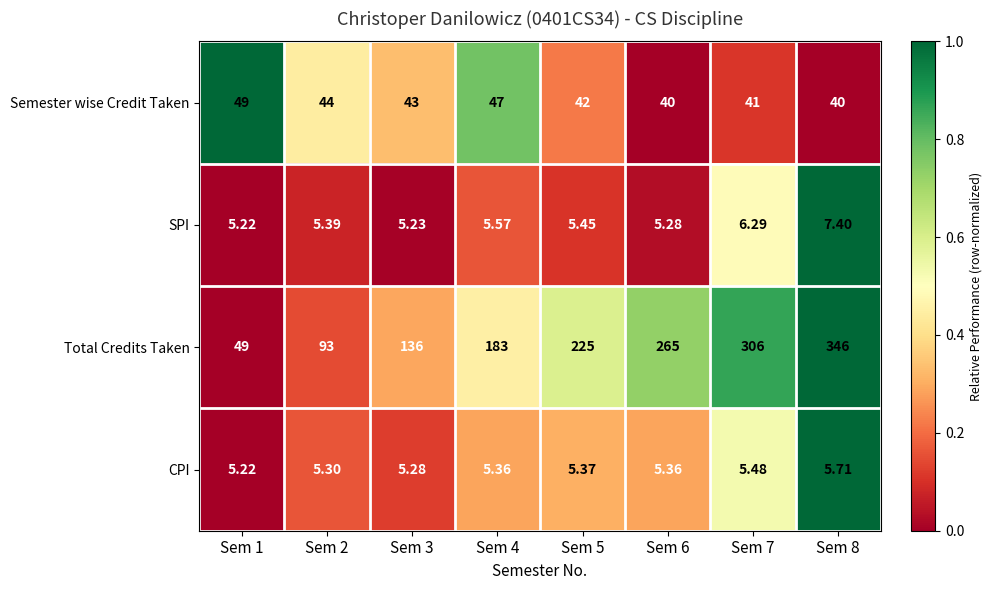

Between Sem 1 and Sem 4, which series saw the biggest shift?

Total Credits Taken